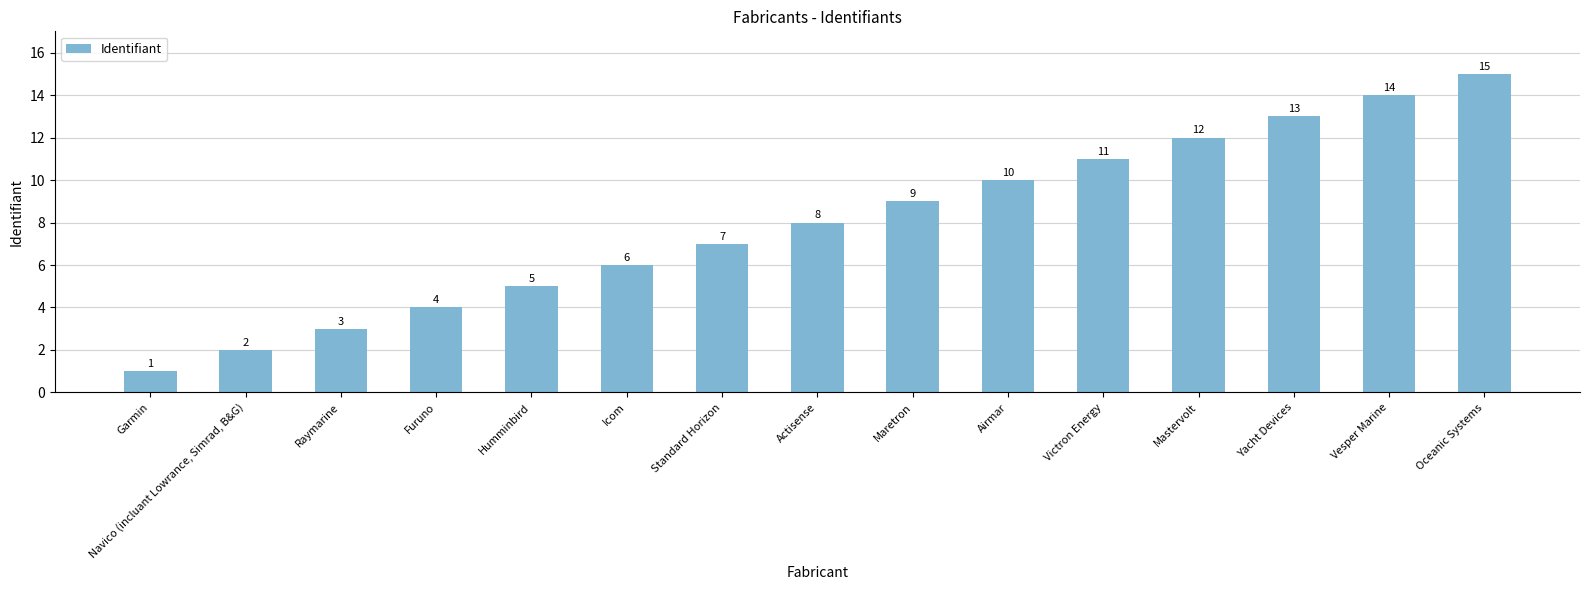

Count the number of data series in this chart.

1